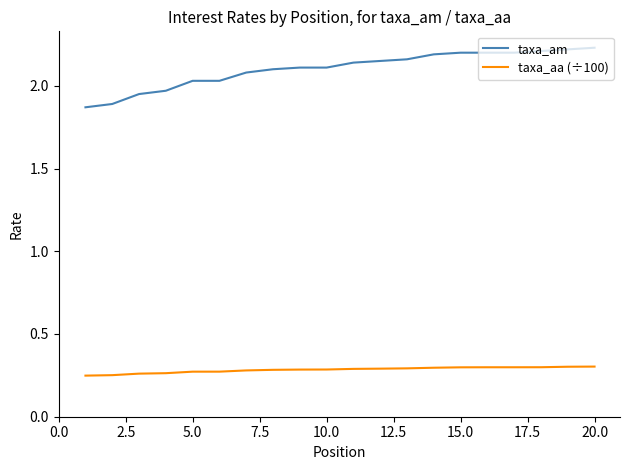

True or false: taxa_aa (÷100) and taxa_am intersect in this chart.

False